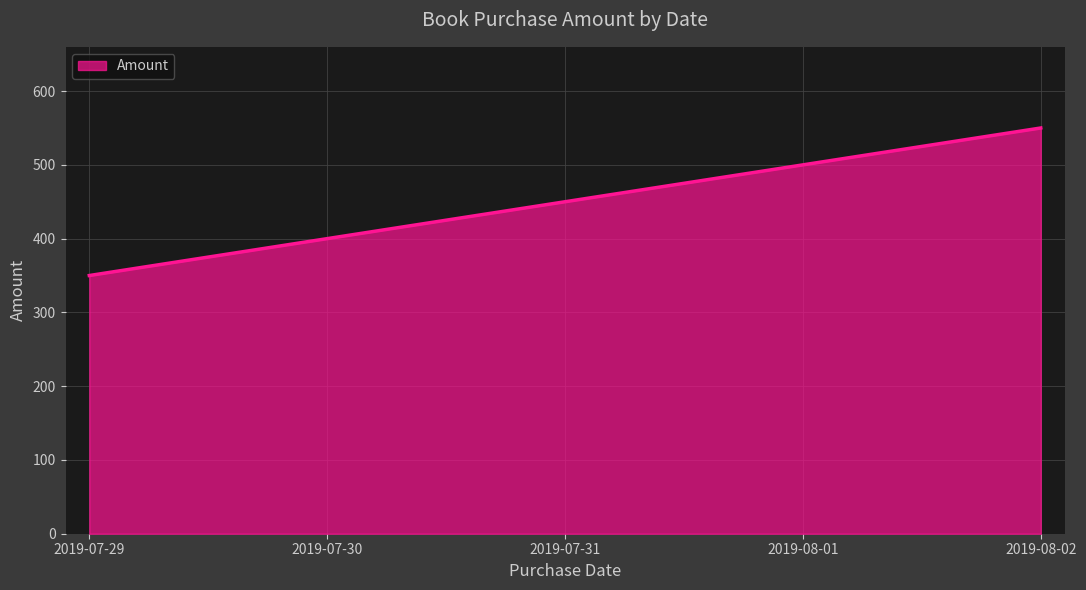

Which label corresponds to the largest value in the chart?

2019-08-02